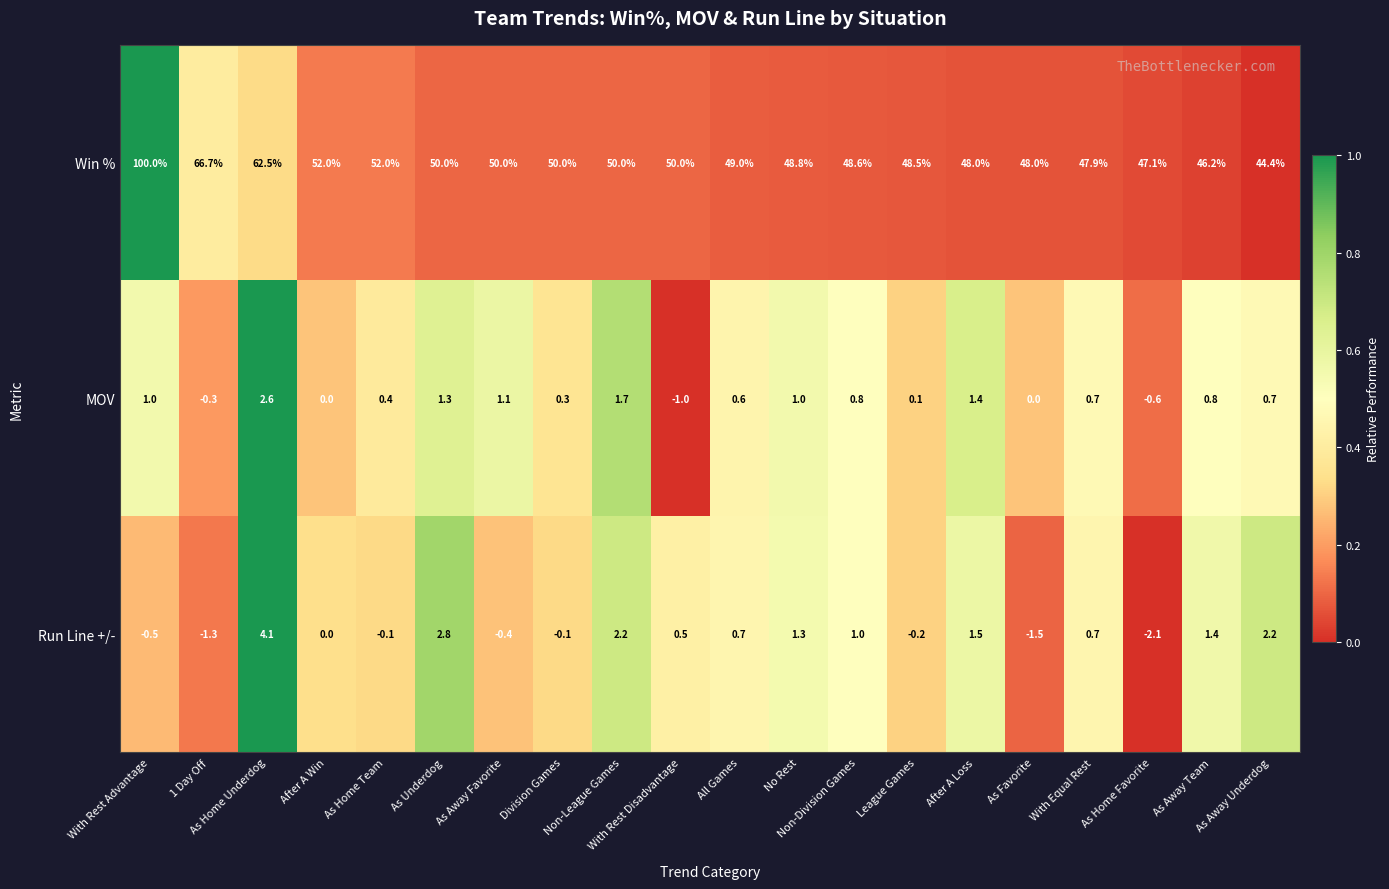

What is the average value of the Run Line +/- series?

0.6